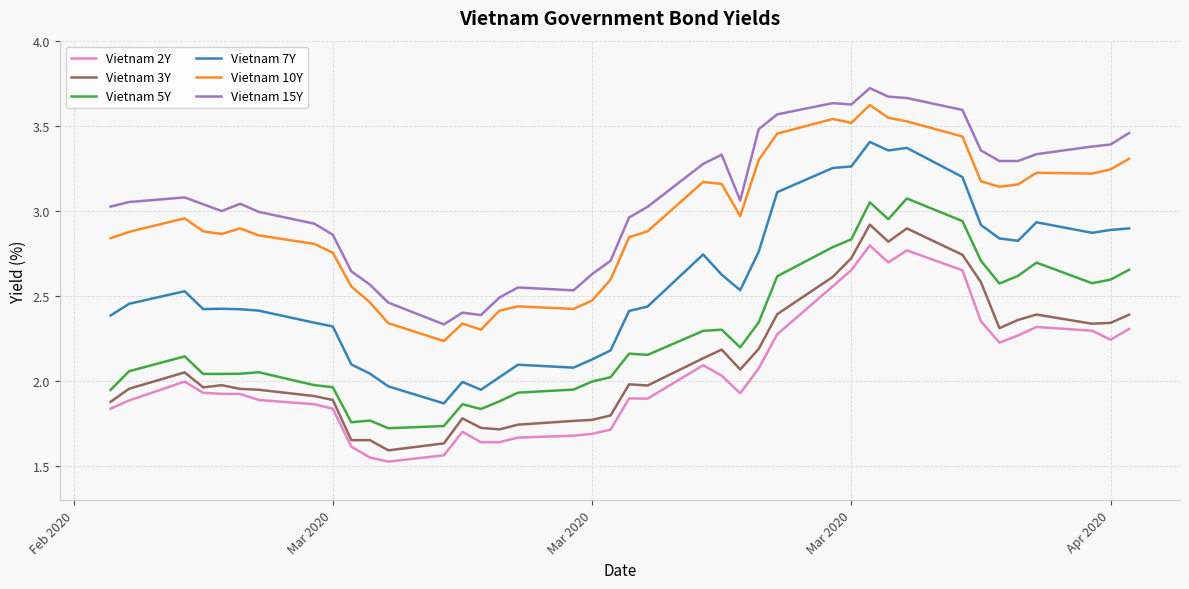

Which series has the widest spread of values?

Vietnam 7Y